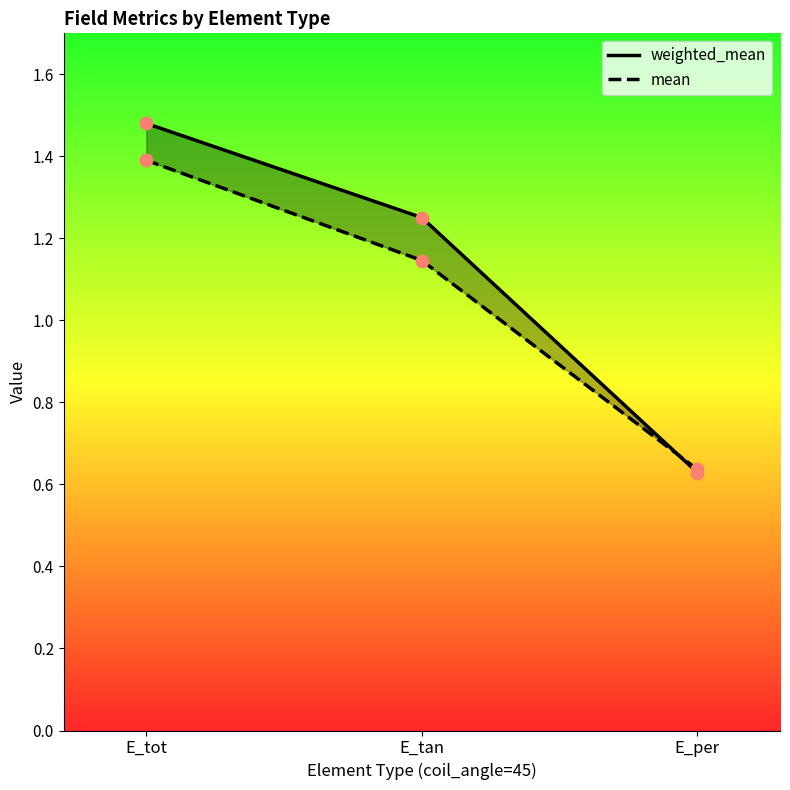

Which series has the largest total across all categories?

weighted_mean